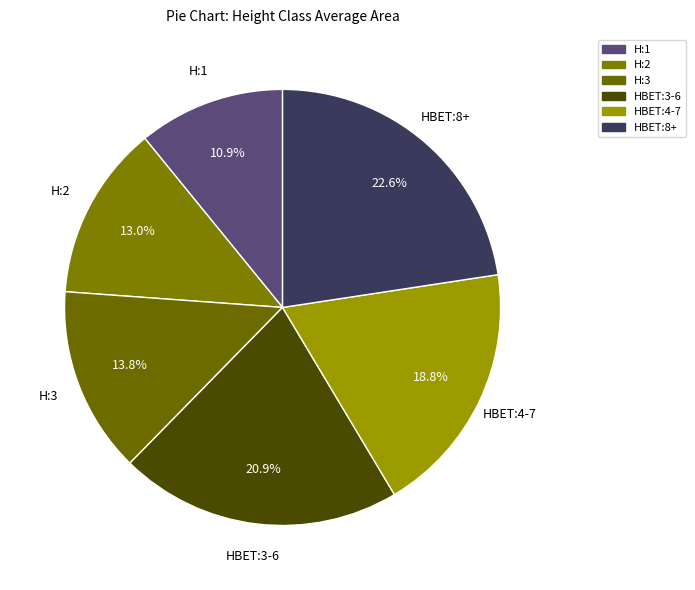

To the nearest percent, what is the average slice percentage?

17%